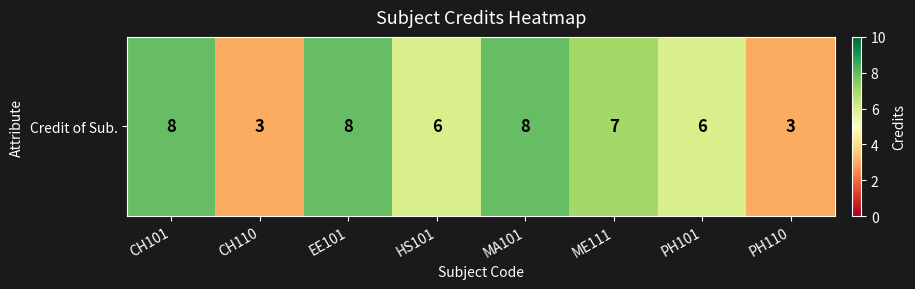

Which label corresponds to the smallest value in the chart?

CH110